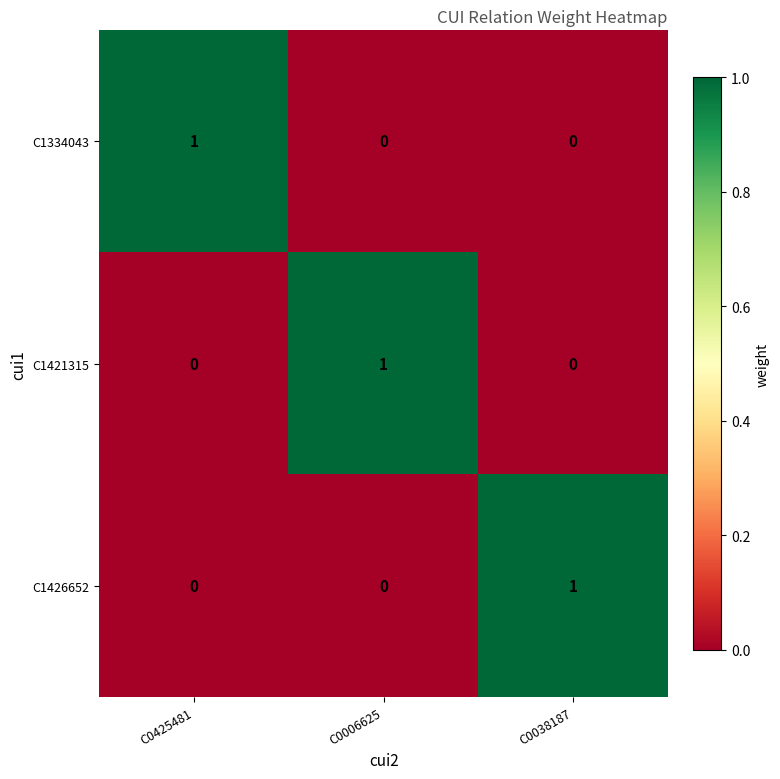

Which category has the highest value in the C1421315 series?

C0006625